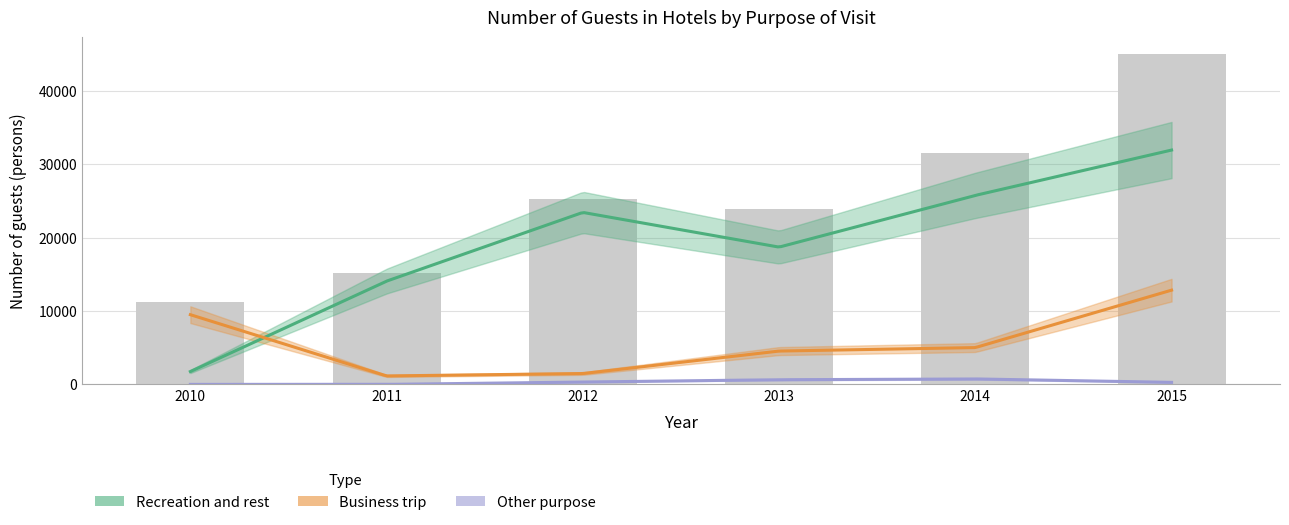

Between 2013 and 2014, which is larger?

2014